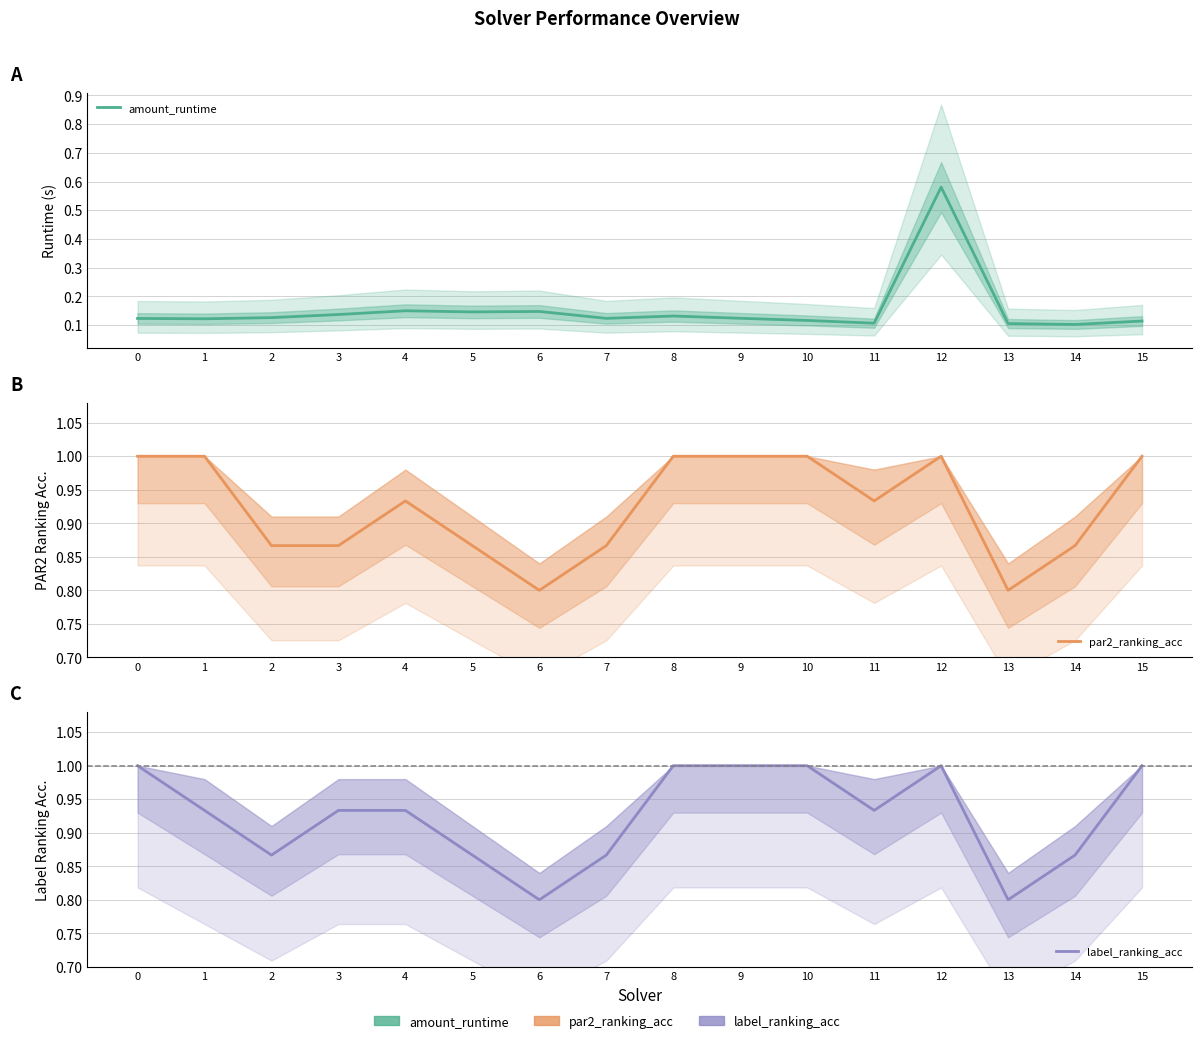

Rank the series by their maximum value, from highest to lowest.

par2_ranking_acc, label_ranking_acc, amount_runtime